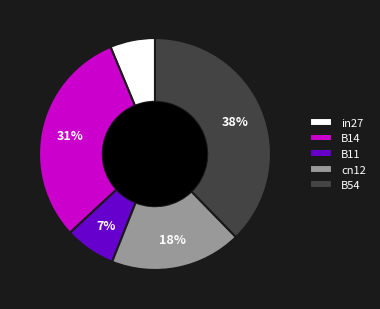

To the nearest percent, what is the combined percentage of B11 and in27?

13%